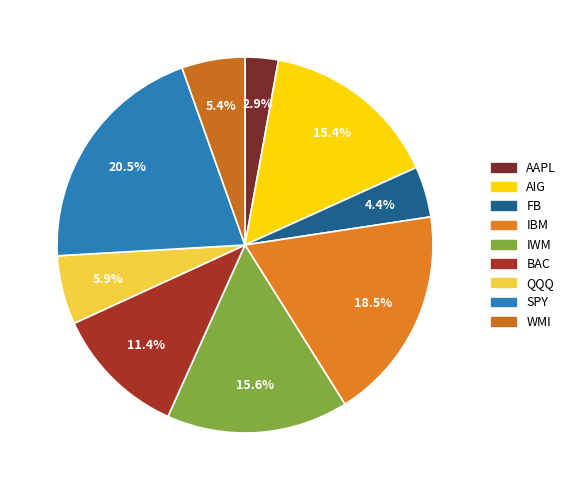

Is it true that SPY is 33% of the pie?

False